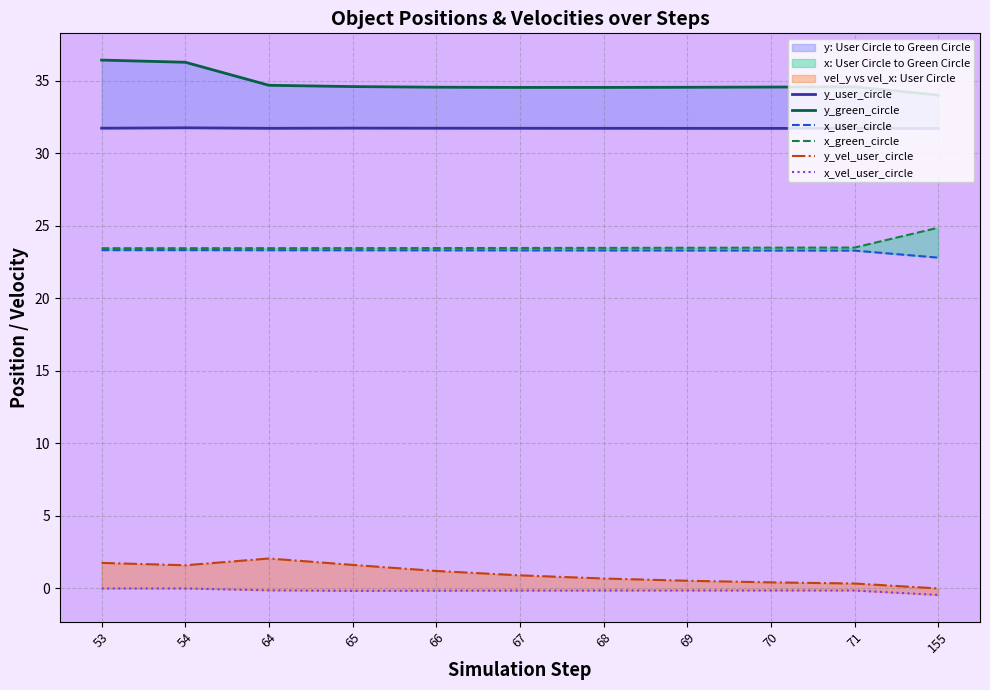

True or false: y_green_circle and x_user_circle intersect in this chart.

False